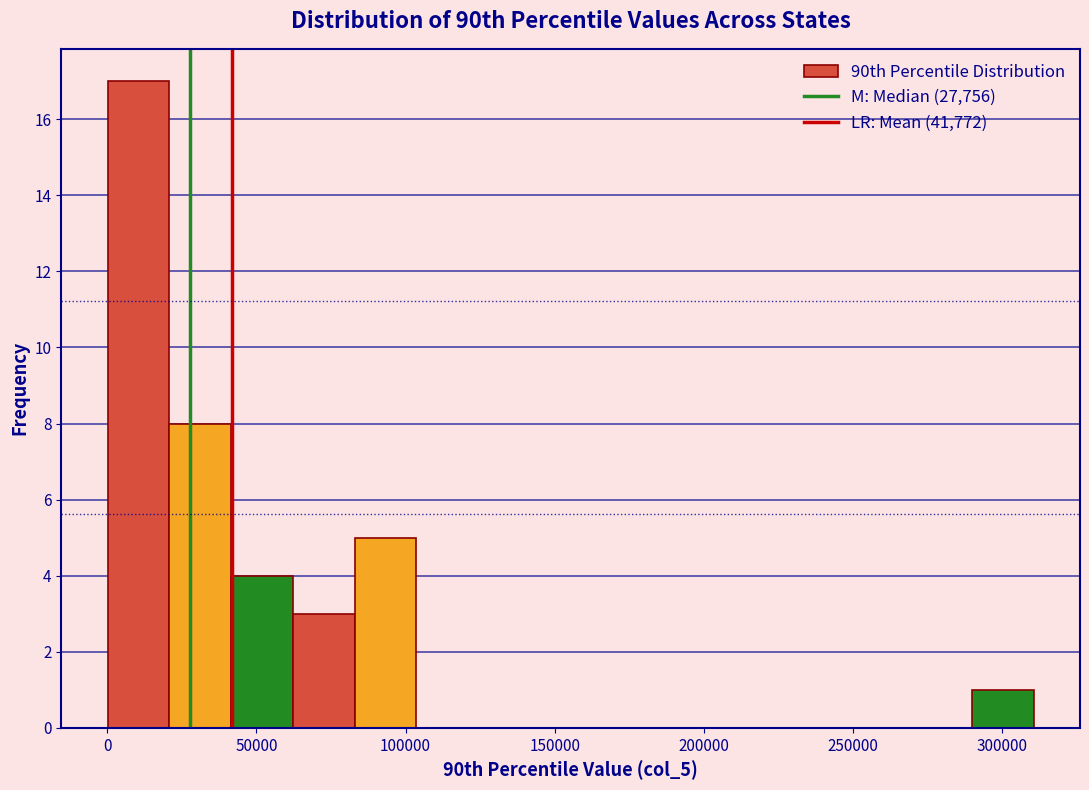

How tall is the bar that spans 0 to 20000 on the x-axis? Neither the bar edges nor the heights are printed on the chart, so give them approximately, as read against the axes.

17